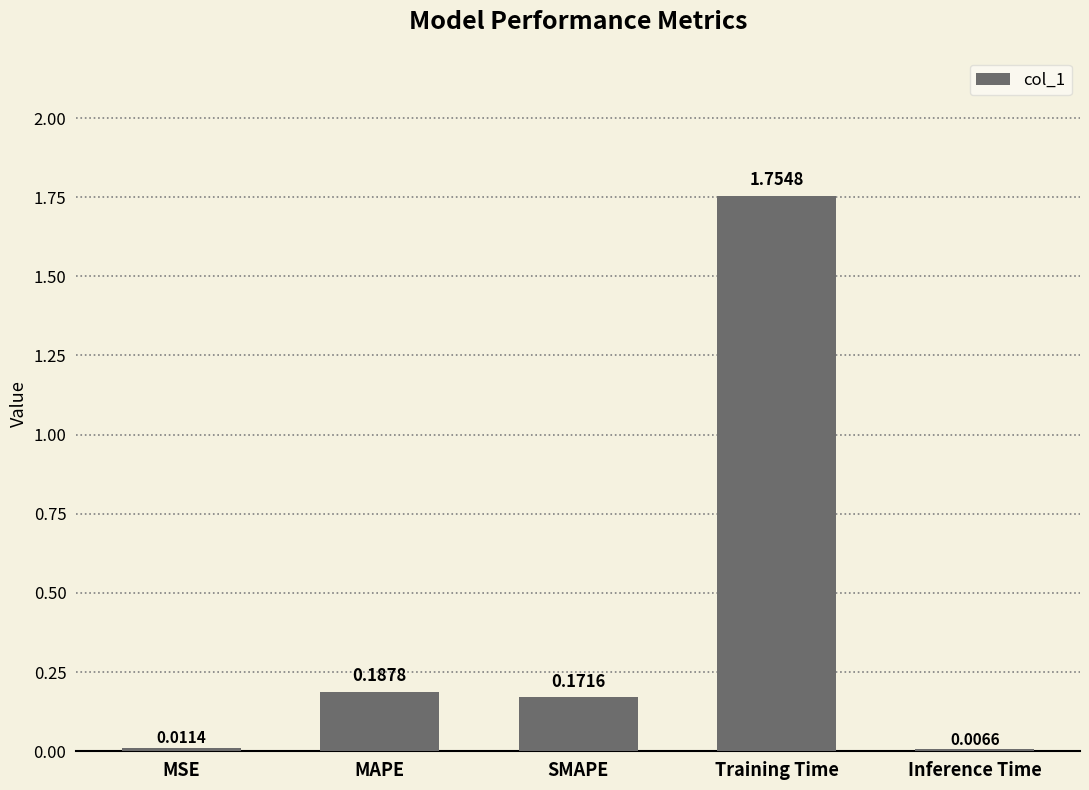

What is the label of the 2nd bar from the right?

Training Time